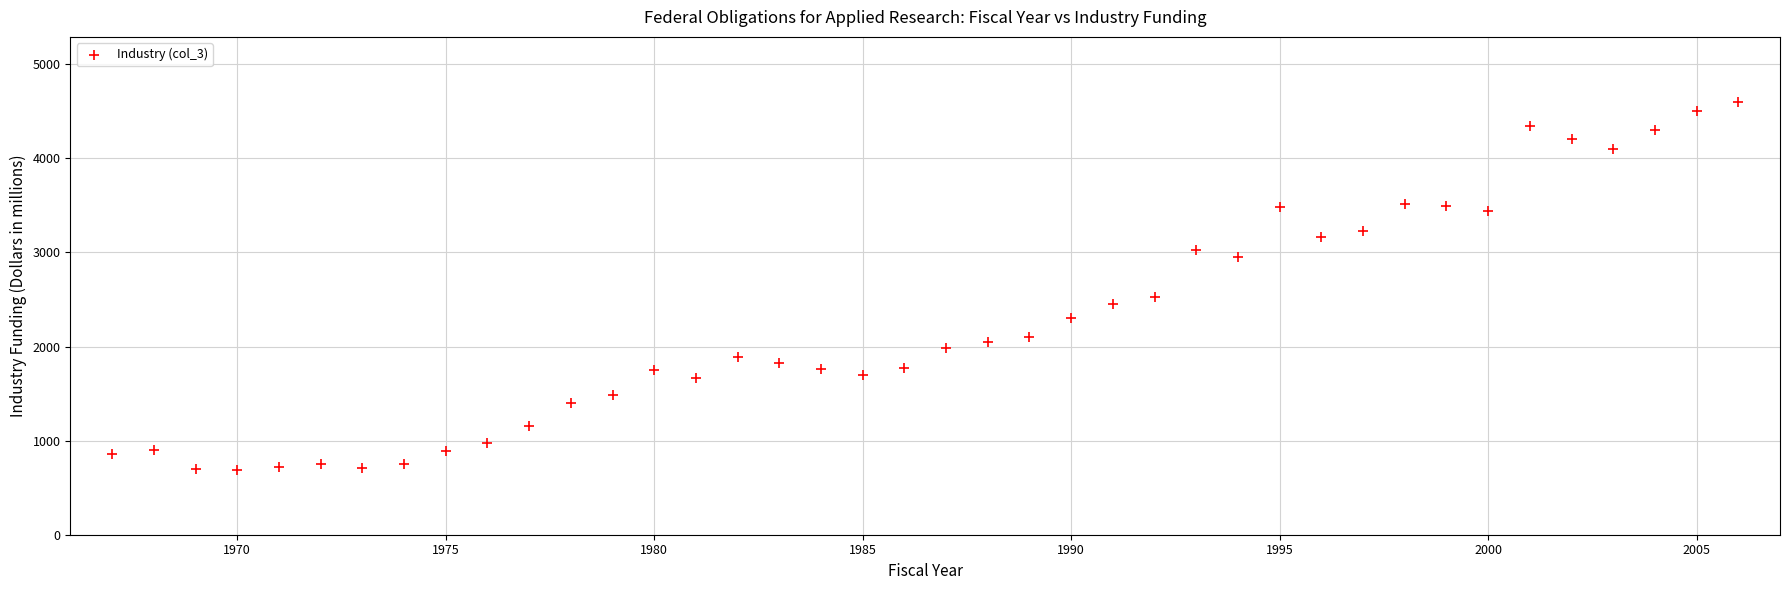

What is the range of X values (max minus min)?

39.0